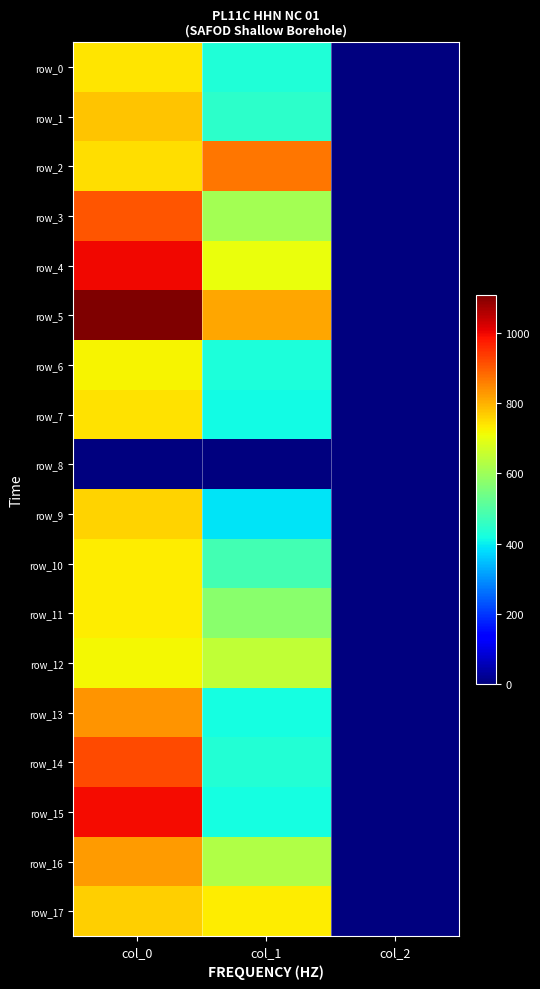

What is the difference between the row_1 values at col_1 and col_0?

331.1